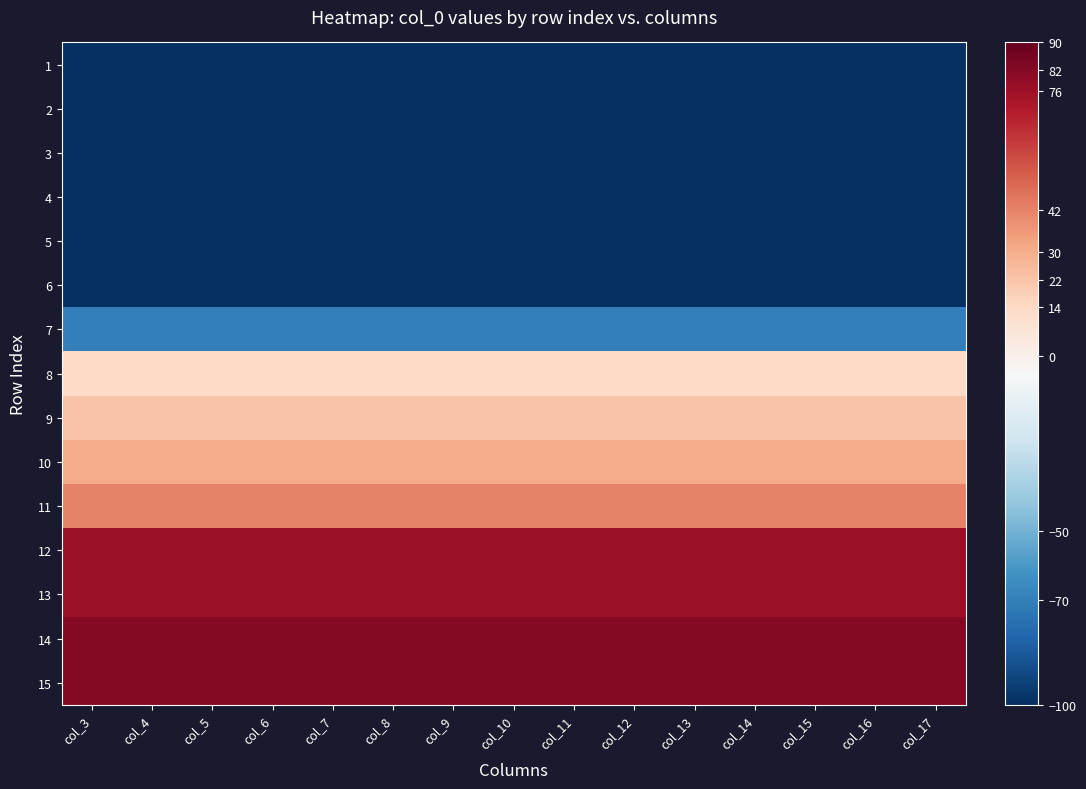

Reading left to right, extract all data points from this chart.

1: col_3=-100	col_4=-100	col_5=-100	col_6=-100	col_7=-100	col_8=-100	col_9=-100	col_10=-100	col_11=-100	col_12=-100	col_13=-100	col_14=-100	col_15=-100	col_16=-100	col_17=-100
2: col_3=-100	col_4=-100	col_5=-100	col_6=-100	col_7=-100	col_8=-100	col_9=-100	col_10=-100	col_11=-100	col_12=-100	col_13=-100	col_14=-100	col_15=-100	col_16=-100	col_17=-100
3: col_3=-100	col_4=-100	col_5=-100	col_6=-100	col_7=-100	col_8=-100	col_9=-100	col_10=-100	col_11=-100	col_12=-100	col_13=-100	col_14=-100	col_15=-100	col_16=-100	col_17=-100
4: col_3=-100	col_4=-100	col_5=-100	col_6=-100	col_7=-100	col_8=-100	col_9=-100	col_10=-100	col_11=-100	col_12=-100	col_13=-100	col_14=-100	col_15=-100	col_16=-100	col_17=-100
5: col_3=-100	col_4=-100	col_5=-100	col_6=-100	col_7=-100	col_8=-100	col_9=-100	col_10=-100	col_11=-100	col_12=-100	col_13=-100	col_14=-100	col_15=-100	col_16=-100	col_17=-100
6: col_3=-100	col_4=-100	col_5=-100	col_6=-100	col_7=-100	col_8=-100	col_9=-100	col_10=-100	col_11=-100	col_12=-100	col_13=-100	col_14=-100	col_15=-100	col_16=-100	col_17=-100
7: col_3=-70	col_4=-70	col_5=-70	col_6=-70	col_7=-70	col_8=-70	col_9=-70	col_10=-70	col_11=-70	col_12=-70	col_13=-70	col_14=-70	col_15=-70	col_16=-70	col_17=-70
8: col_3=14	col_4=14	col_5=14	col_6=14	col_7=14	col_8=14	col_9=14	col_10=14	col_11=14	col_12=14	col_13=14	col_14=14	col_15=14	col_16=14	col_17=14
9: col_3=22	col_4=22	col_5=22	col_6=22	col_7=22	col_8=22	col_9=22	col_10=22	col_11=22	col_12=22	col_13=22	col_14=22	col_15=22	col_16=22	col_17=22
10: col_3=30	col_4=30	col_5=30	col_6=30	col_7=30	col_8=30	col_9=30	col_10=30	col_11=30	col_12=30	col_13=30	col_14=30	col_15=30	col_16=30	col_17=30
11: col_3=42	col_4=42	col_5=42	col_6=42	col_7=42	col_8=42	col_9=42	col_10=42	col_11=42	col_12=42	col_13=42	col_14=42	col_15=42	col_16=42	col_17=42
12: col_3=76	col_4=76	col_5=76	col_6=76	col_7=76	col_8=76	col_9=76	col_10=76	col_11=76	col_12=76	col_13=76	col_14=76	col_15=76	col_16=76	col_17=76
13: col_3=76	col_4=76	col_5=76	col_6=76	col_7=76	col_8=76	col_9=76	col_10=76	col_11=76	col_12=76	col_13=76	col_14=76	col_15=76	col_16=76	col_17=76
14: col_3=82	col_4=82	col_5=82	col_6=82	col_7=82	col_8=82	col_9=82	col_10=82	col_11=82	col_12=82	col_13=82	col_14=82	col_15=82	col_16=82	col_17=82
15: col_3=82	col_4=82	col_5=82	col_6=82	col_7=82	col_8=82	col_9=82	col_10=82	col_11=82	col_12=82	col_13=82	col_14=82	col_15=82	col_16=82	col_17=82